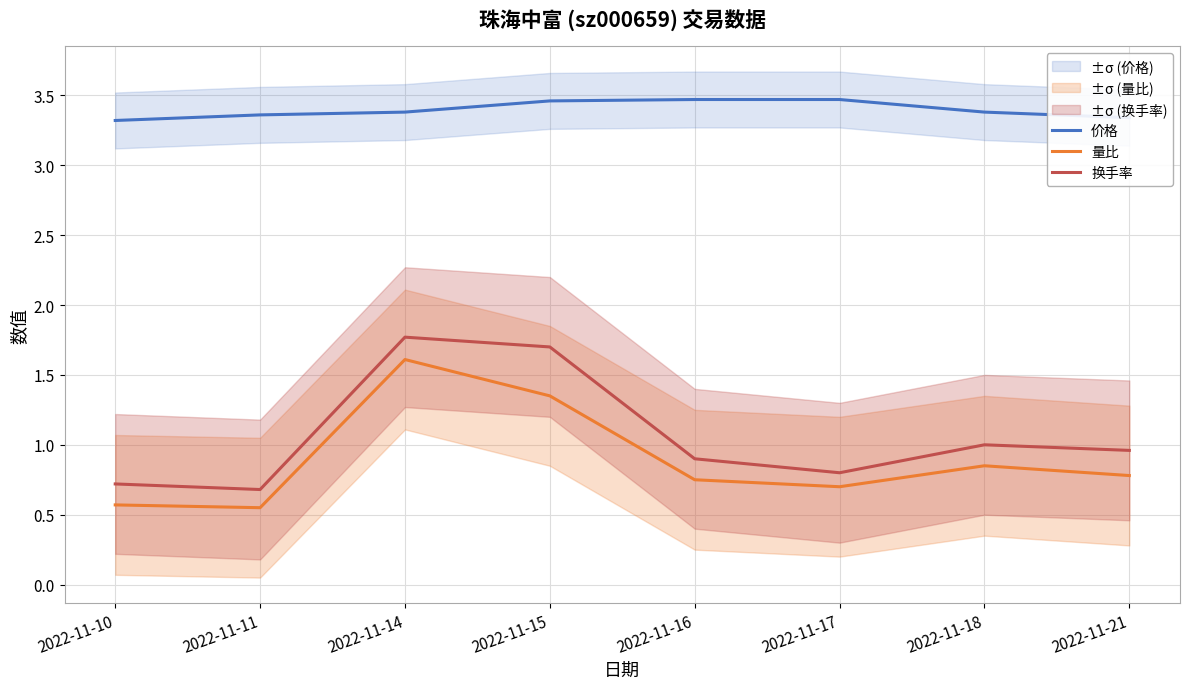

Between 2022-11-14 and 2022-11-17, which series saw the biggest shift?

换手率